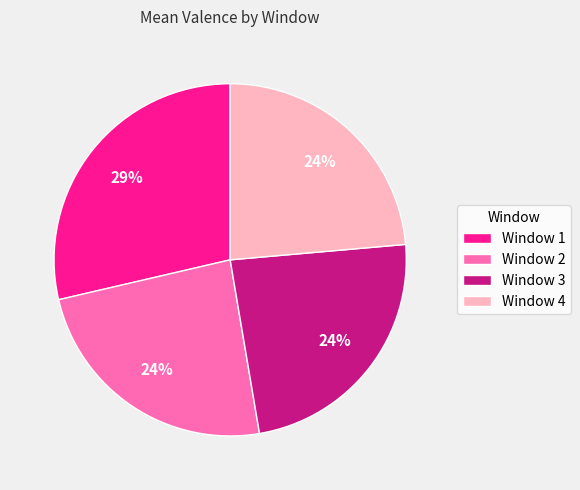

Which slice is the largest?

Window 1